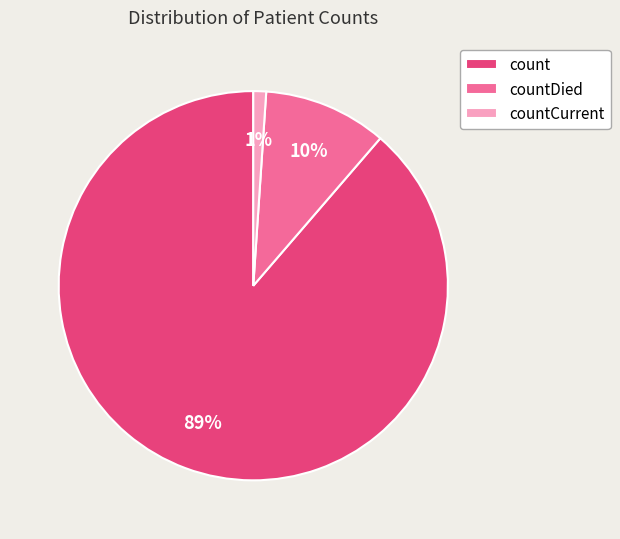

Does count account for over 50% of the chart?

Yes